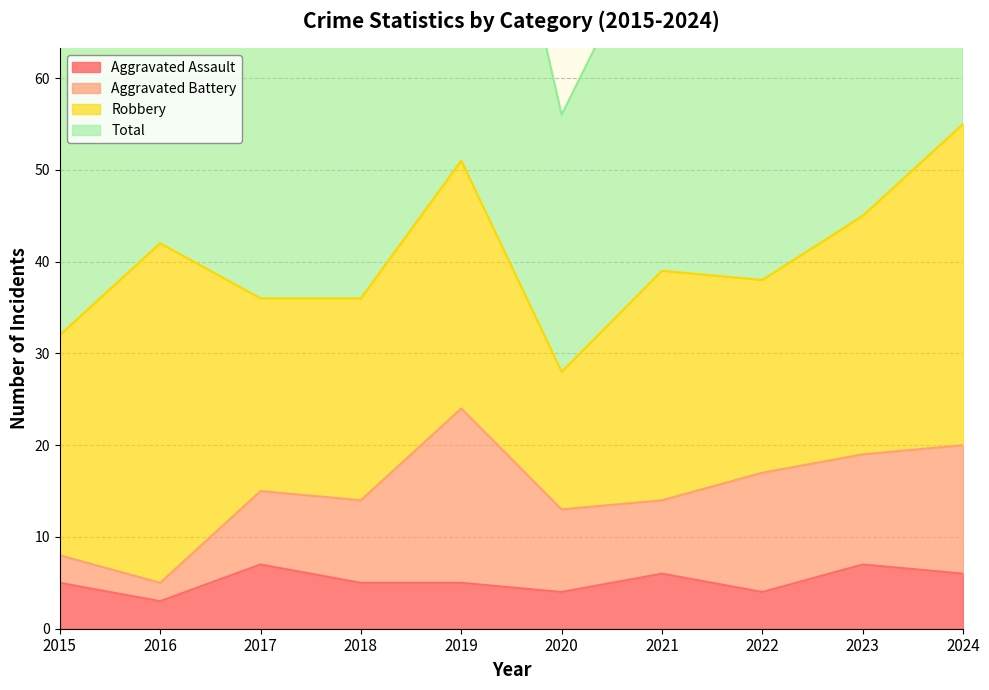

At which label is Total closest to 83?

2016